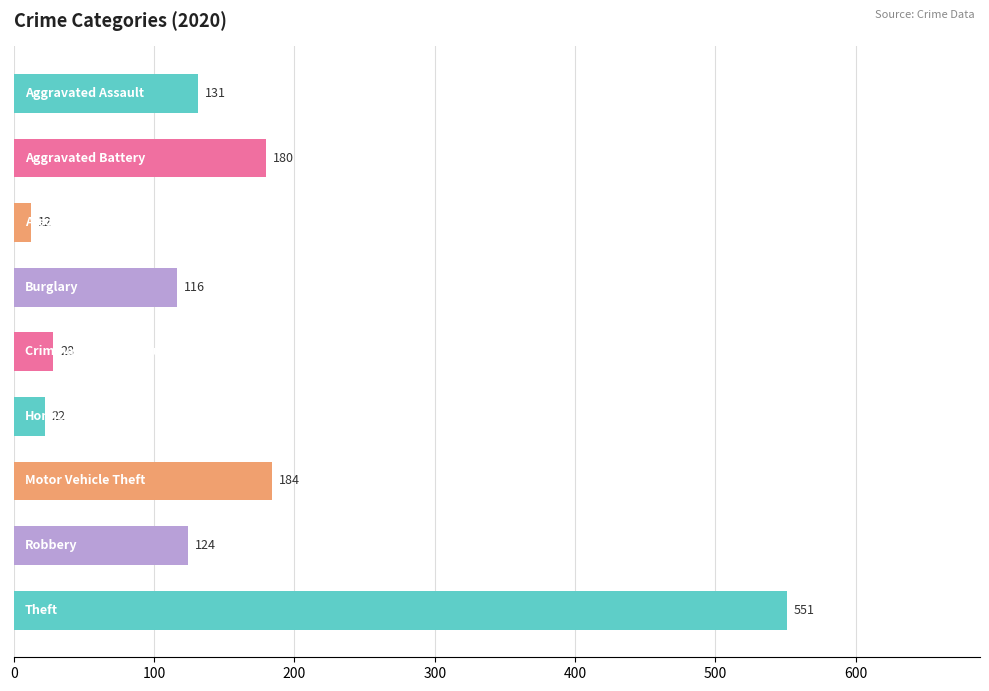

What is the average value?

150